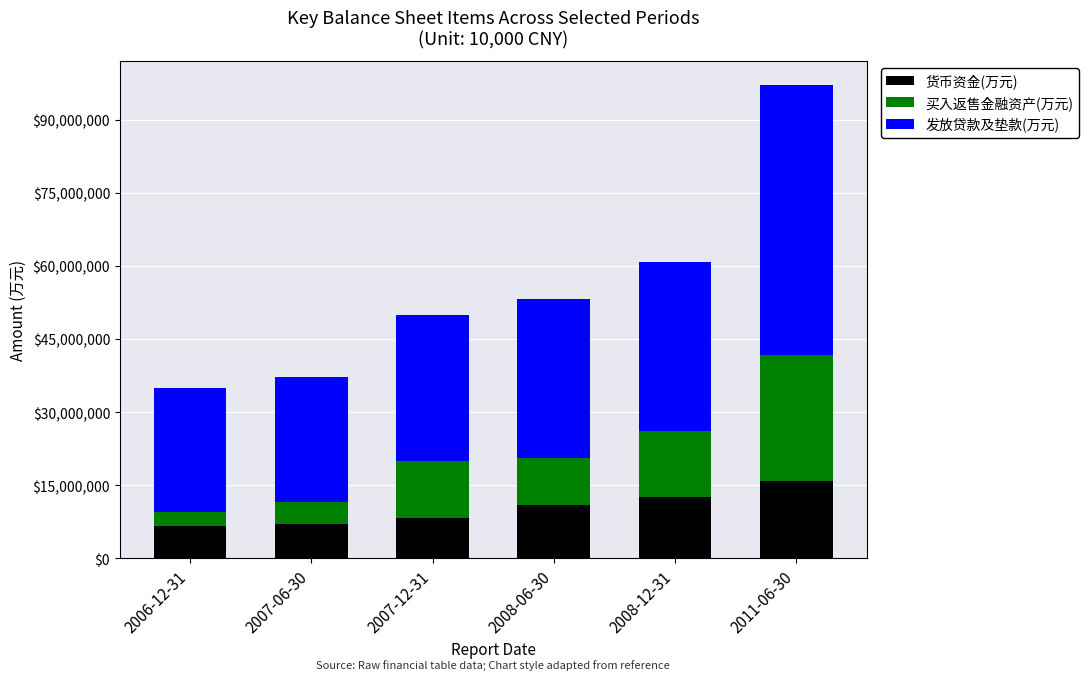

What is the lowest value of the 货币资金(万元) series?

6637257